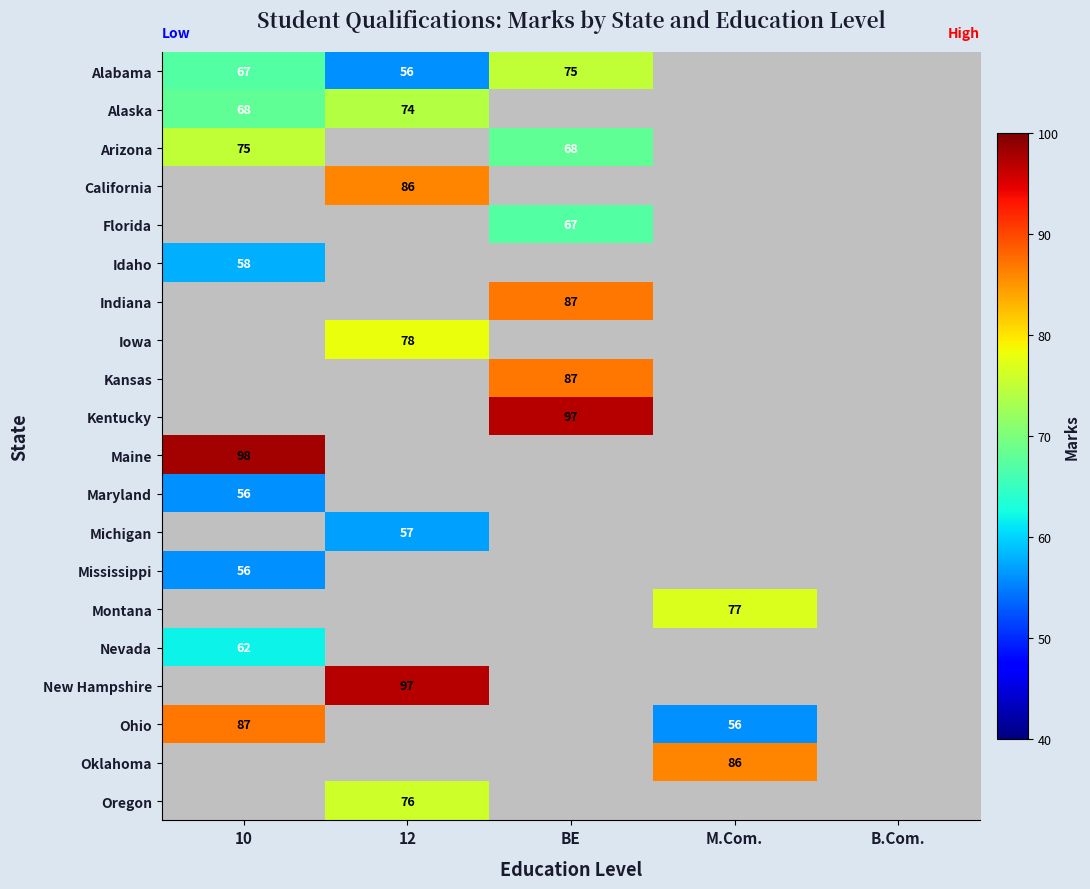

The value of Arizona at BE is 68. True or false?

True